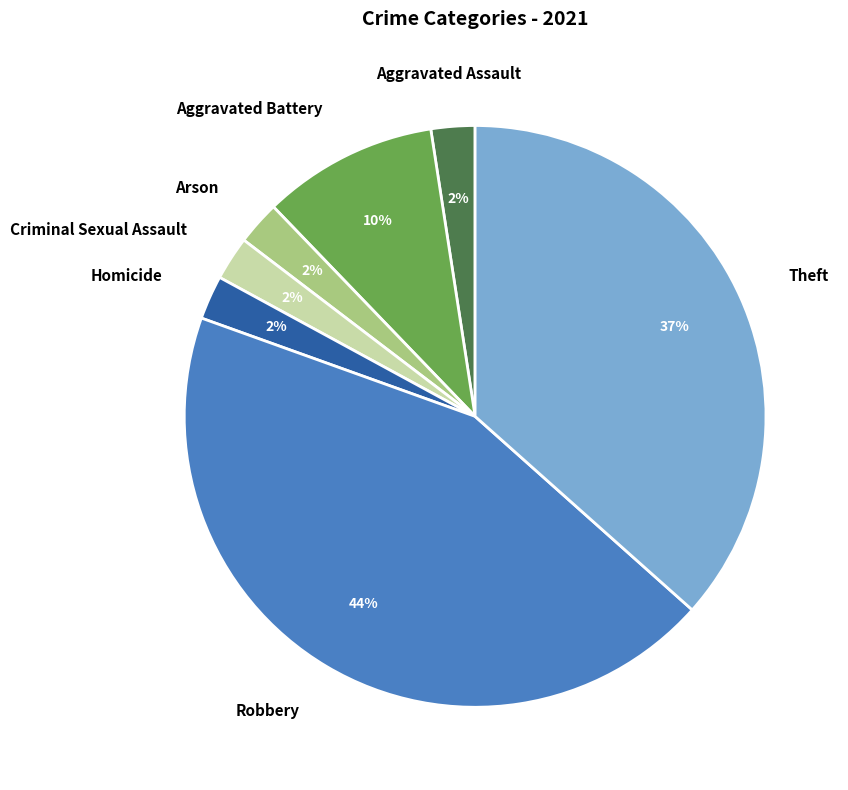

How many slices are in this pie chart?

7